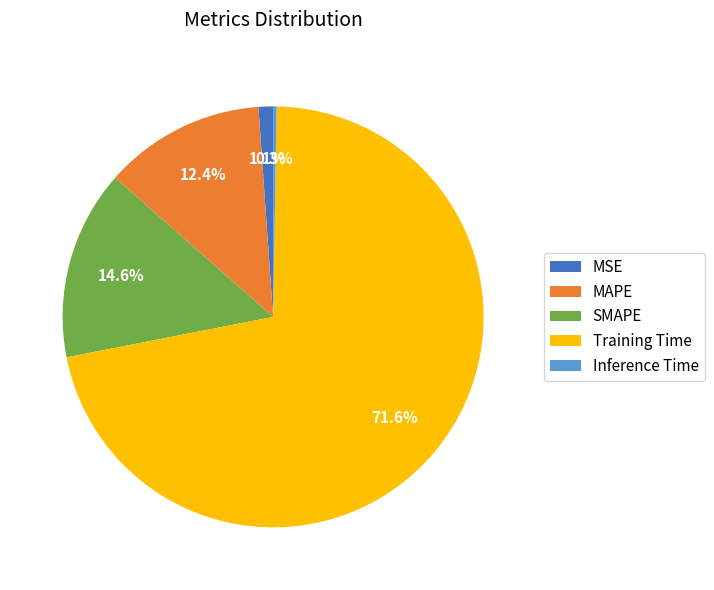

What is the largest slice in the pie chart?

Training Time